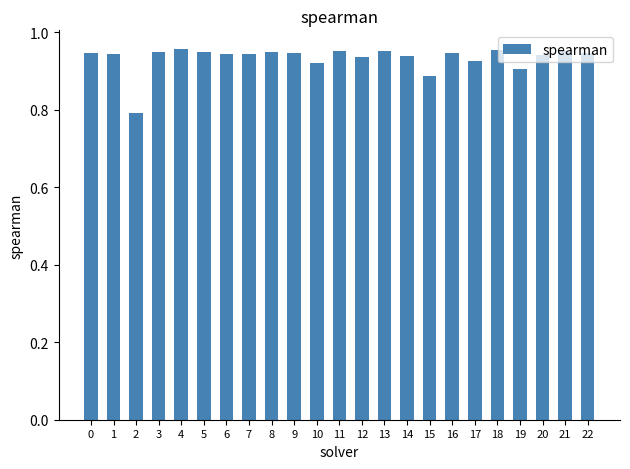

What is the sum of the values at 13 and 21?

1.9